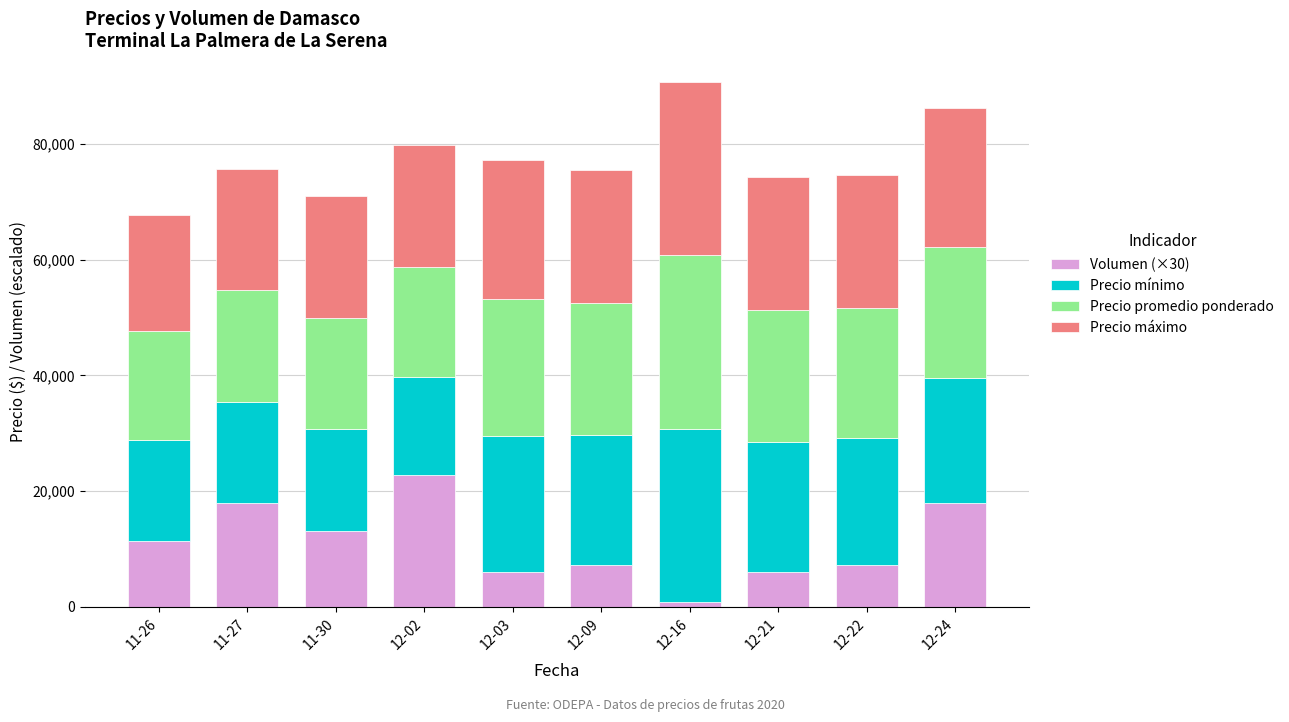

The value of Volumen (×30) at 12-03 is 6000. True or false?

True